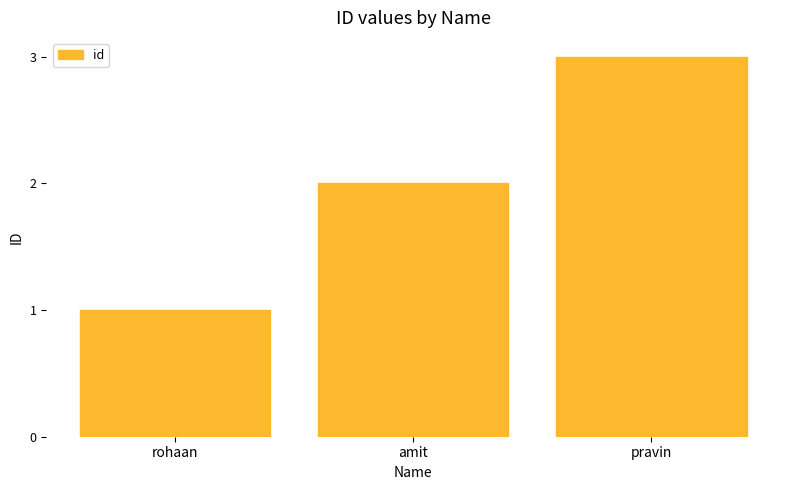

The chart shows a value of 2 at amit. True or false?

True